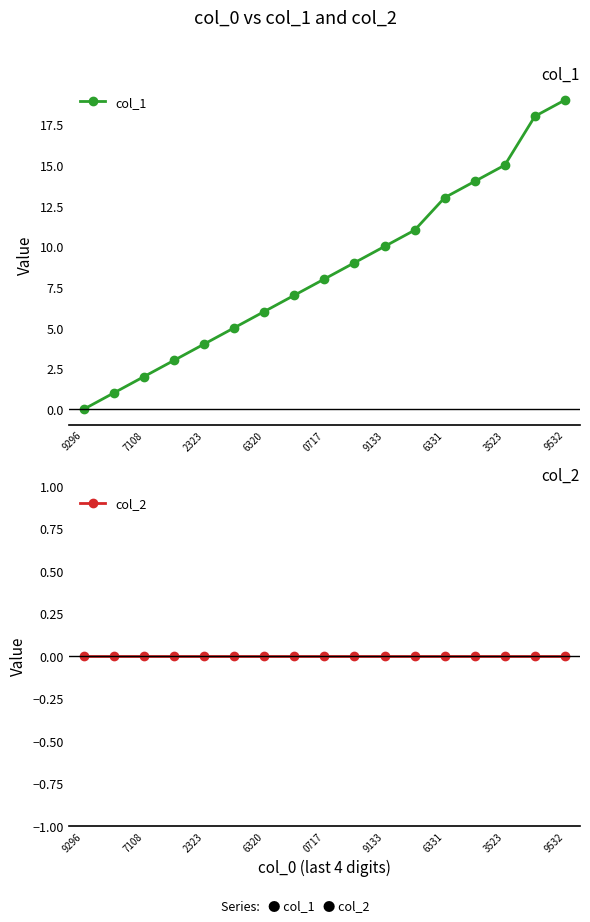

True or false: col_1 has more than 2 interior local peaks.

False